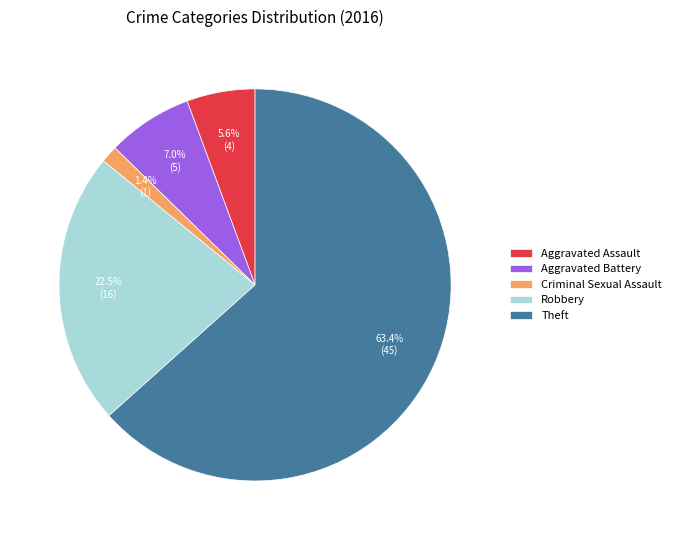

Which slice is the smallest?

Criminal Sexual Assault